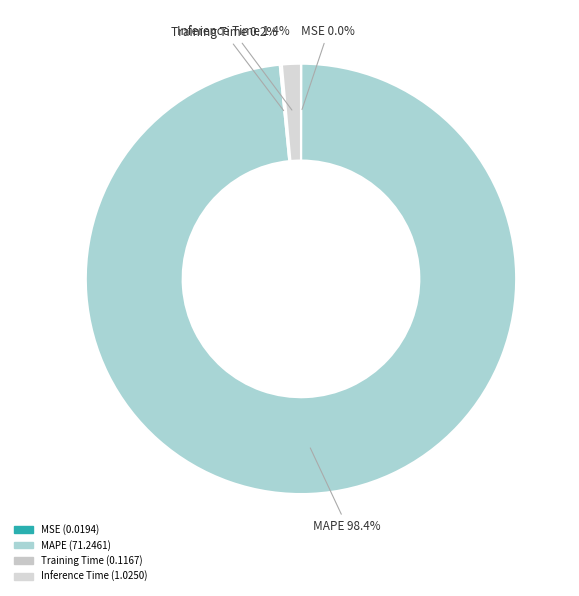

What is the majority slice?

MAPE